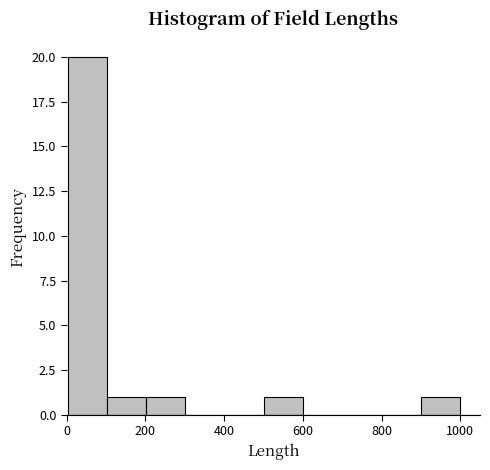

Over which range of the x-axis is the bar tallest?

0 to 100